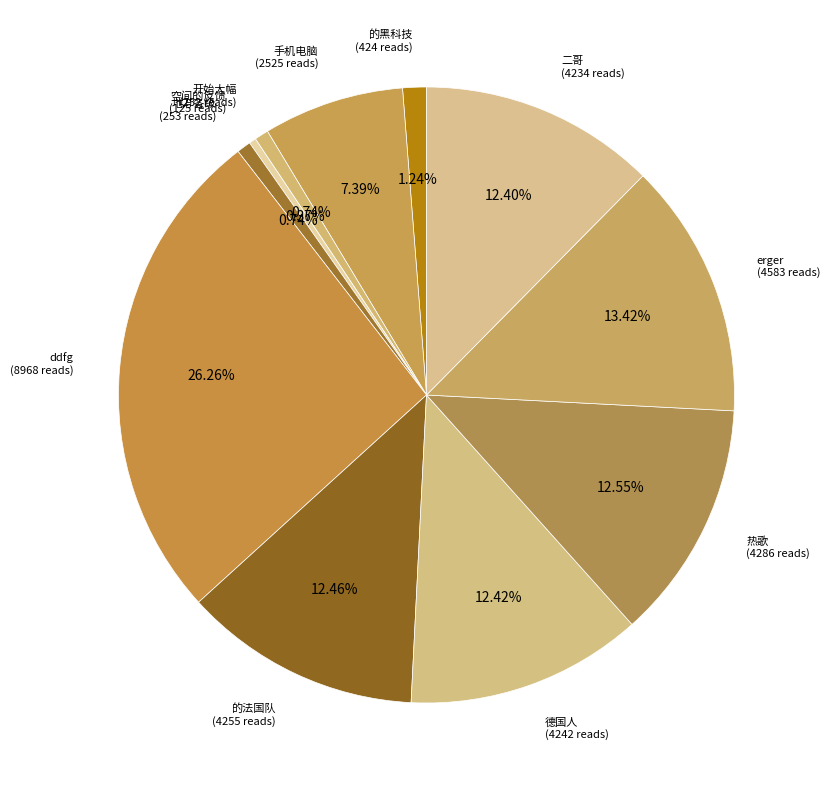

Combined, do 的黑科技 and 二哥 account for over 50%?

No